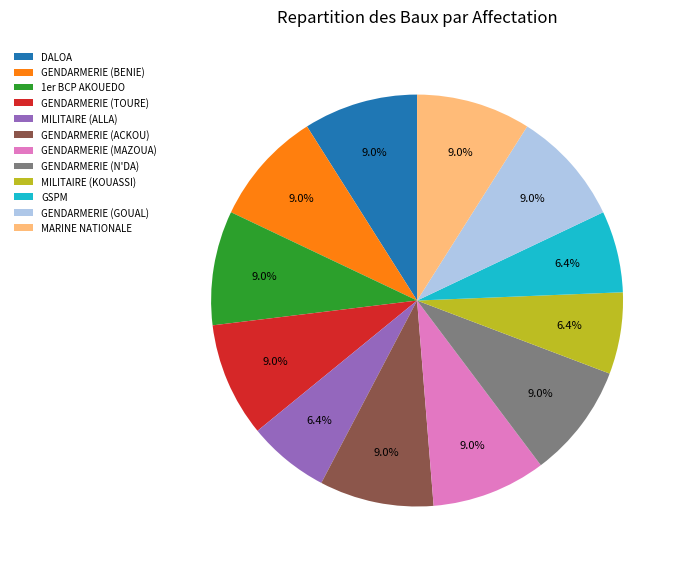

How many segments does this pie chart have?

12